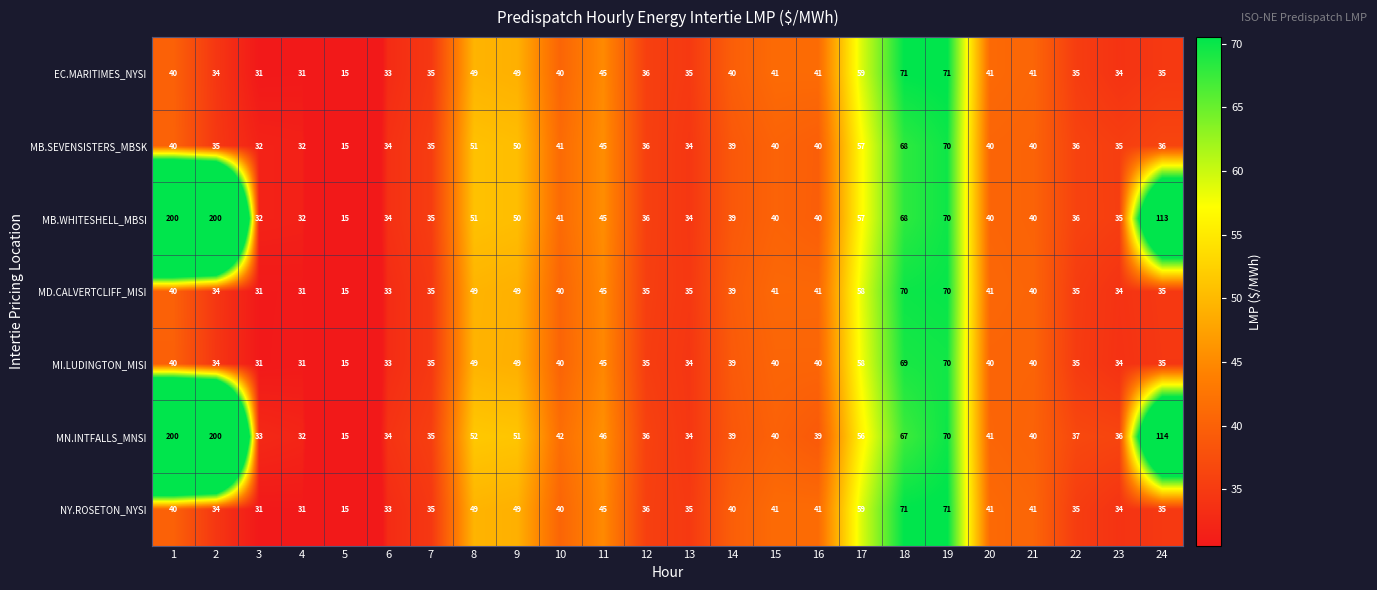

What is the difference between the highest and lowest values at 2?

166